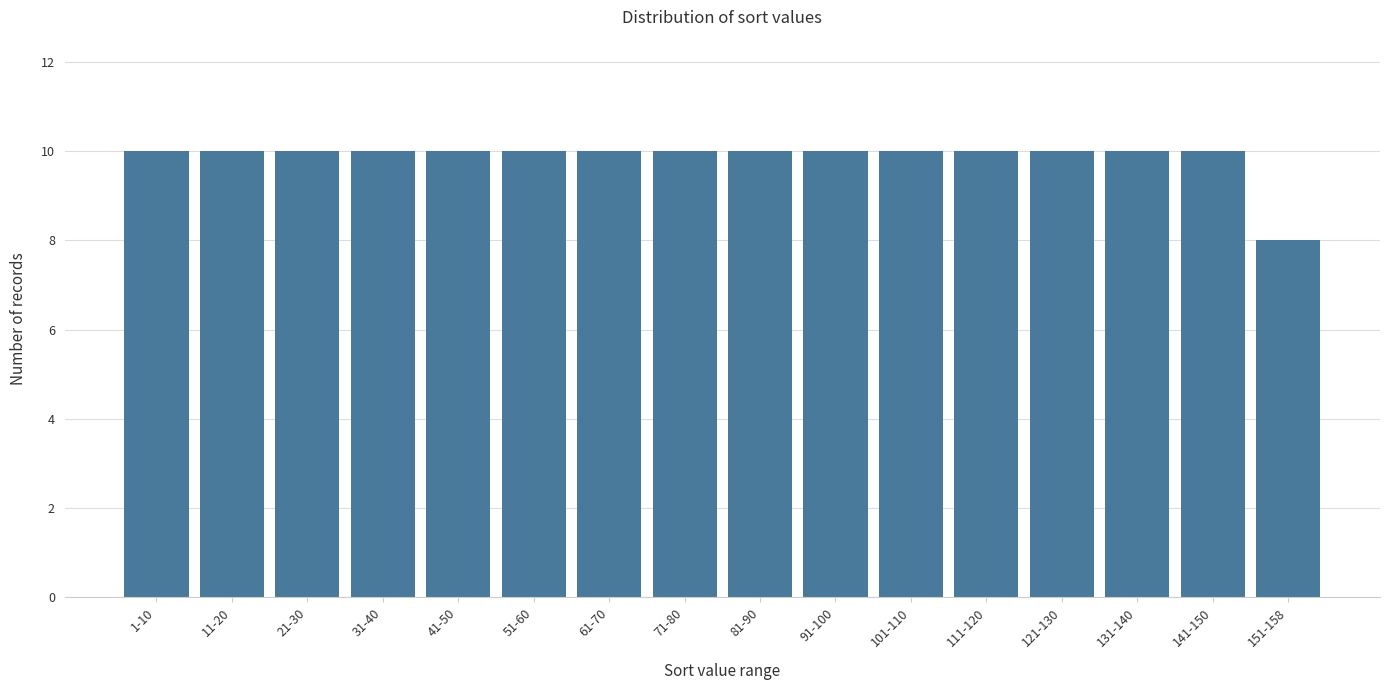

Reading right to left, extract all data points from this chart.

8	10	10	10	10	10	10	10	10	10	10	10	10	10	10	10